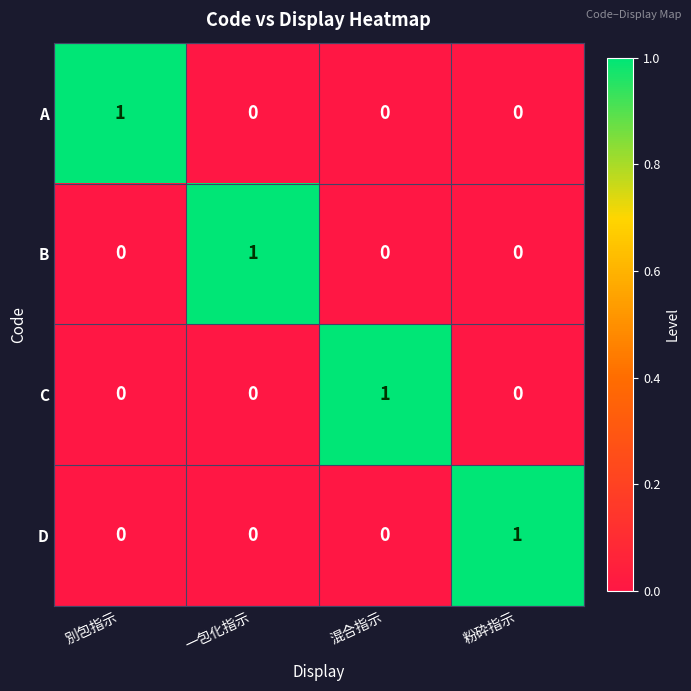

How many categories are shown in the chart?

4